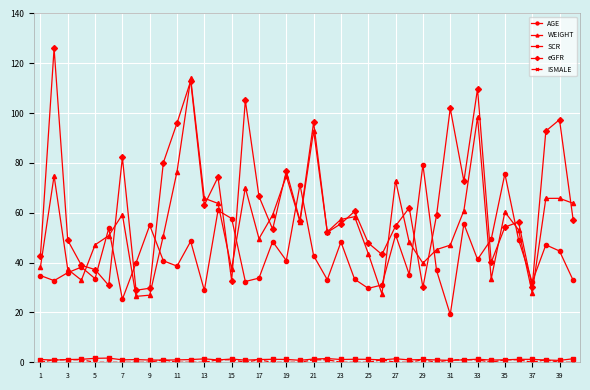

Which series has the widest spread of values?

eGFR